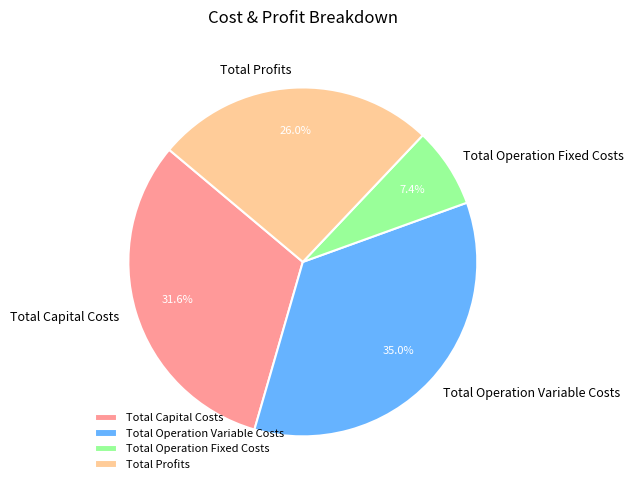

Which slice is the largest?

Total Operation Variable Costs